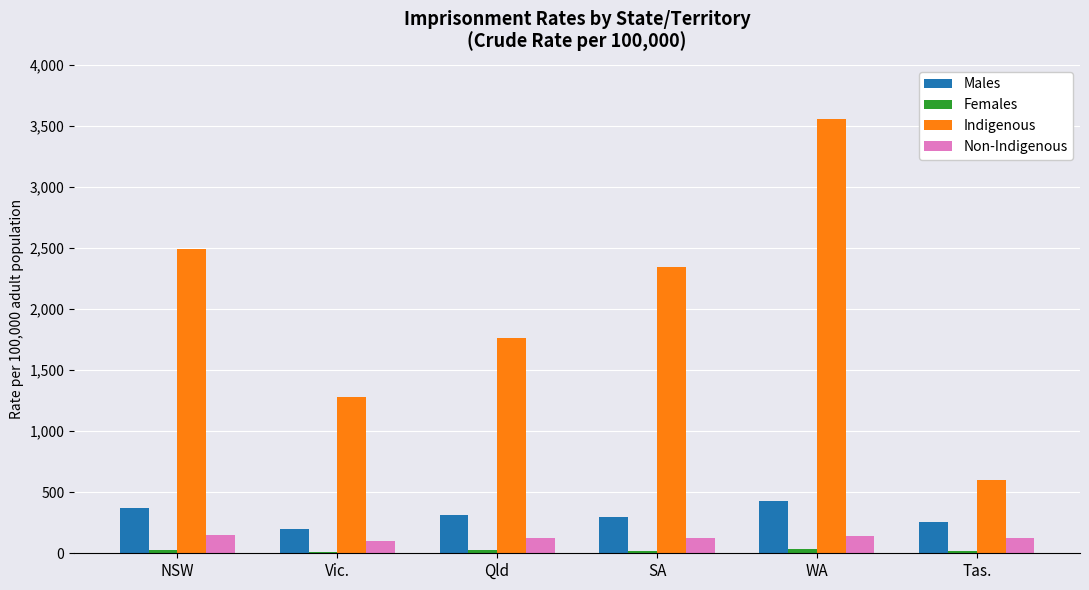

What is the maximum value for Indigenous?

3556.3